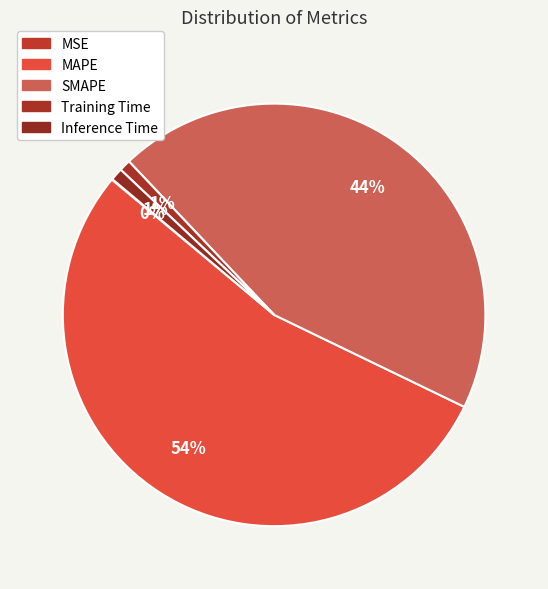

Is it true that MSE is 12% of the pie?

False